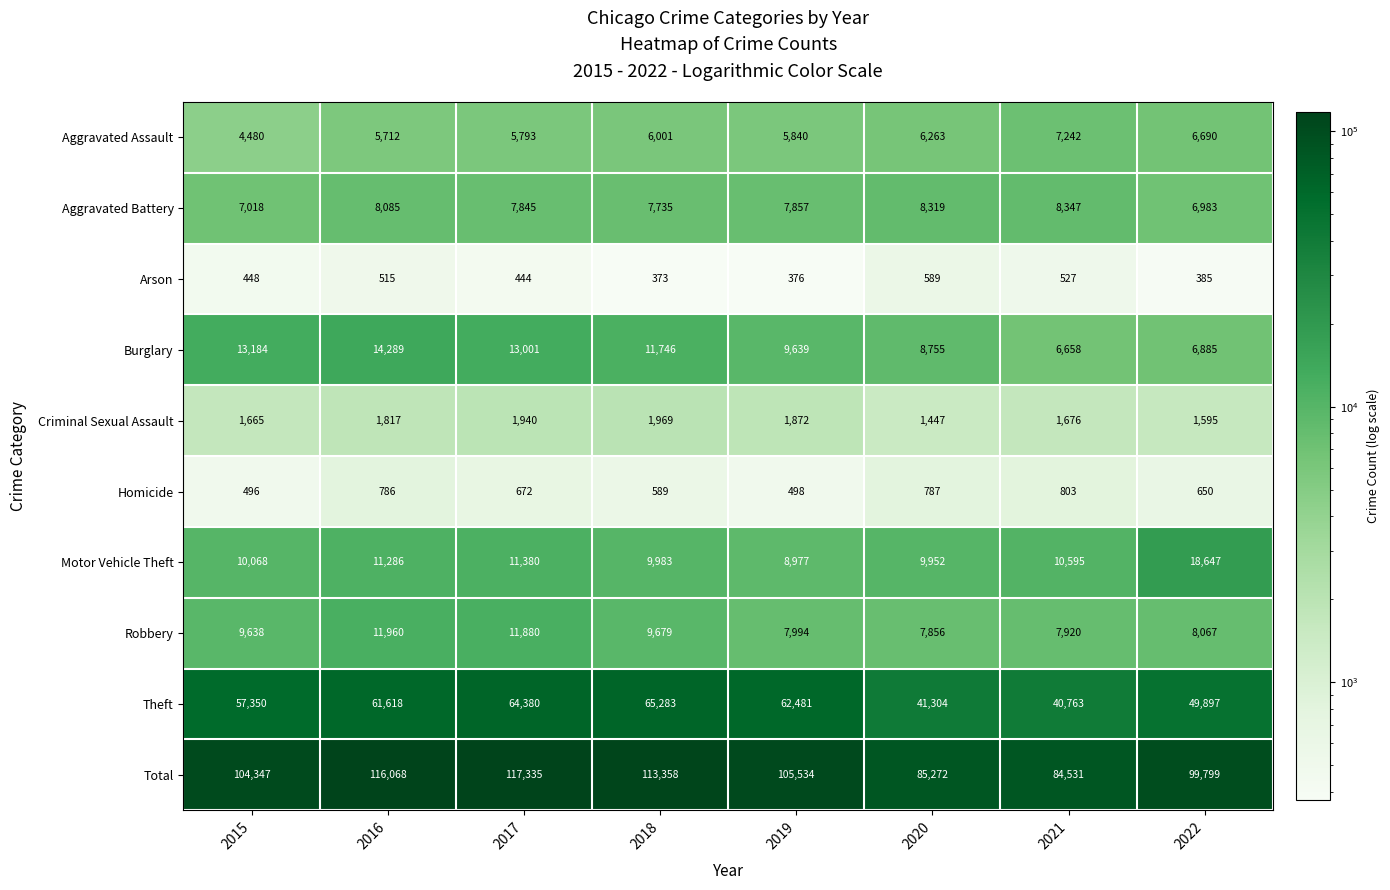

Is it true that Aggravated Battery equals 2056 at 2016?

False